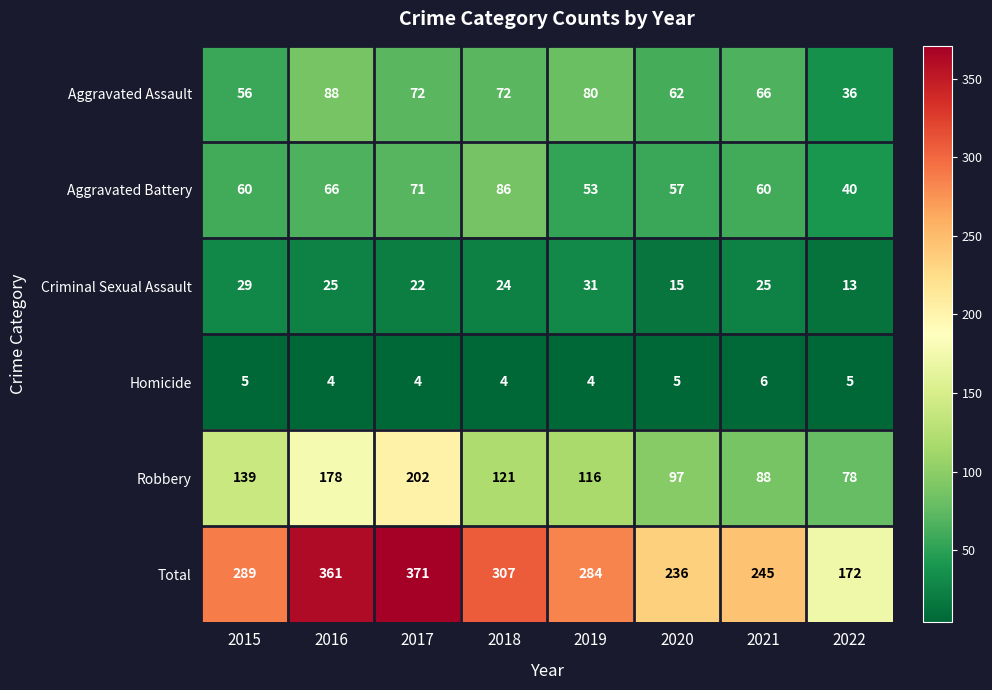

Count the number of data series in this chart.

6